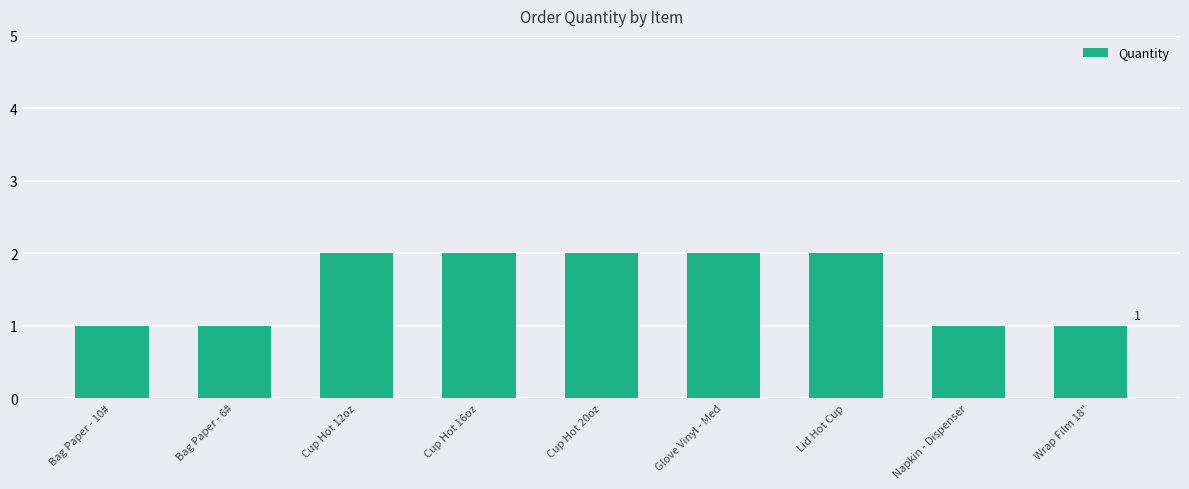

Which has a higher value, Napkin - Dispenser or Cup Hot 16oz?

Cup Hot 16oz